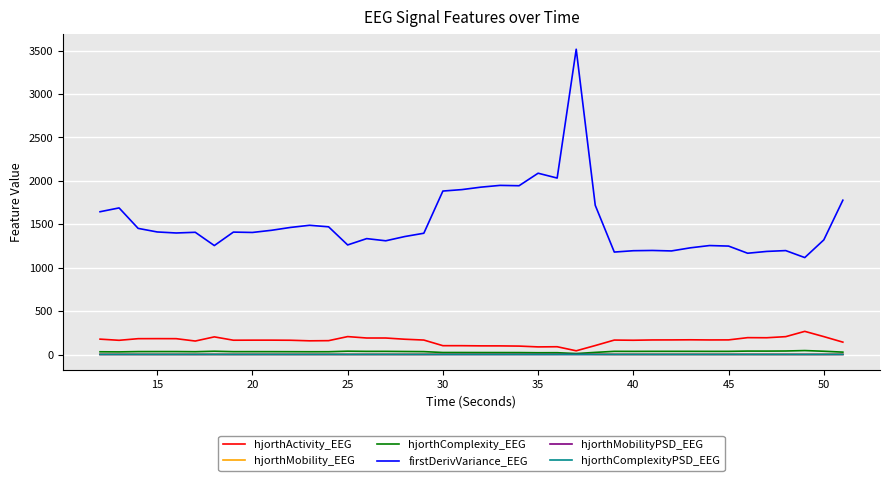

True or false: firstDerivVariance_EEG and hjorthComplexity_EEG intersect in this chart.

False